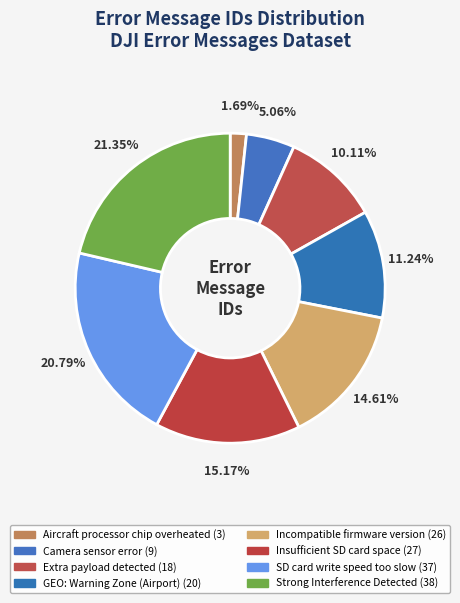

How many segments does this pie chart have?

8